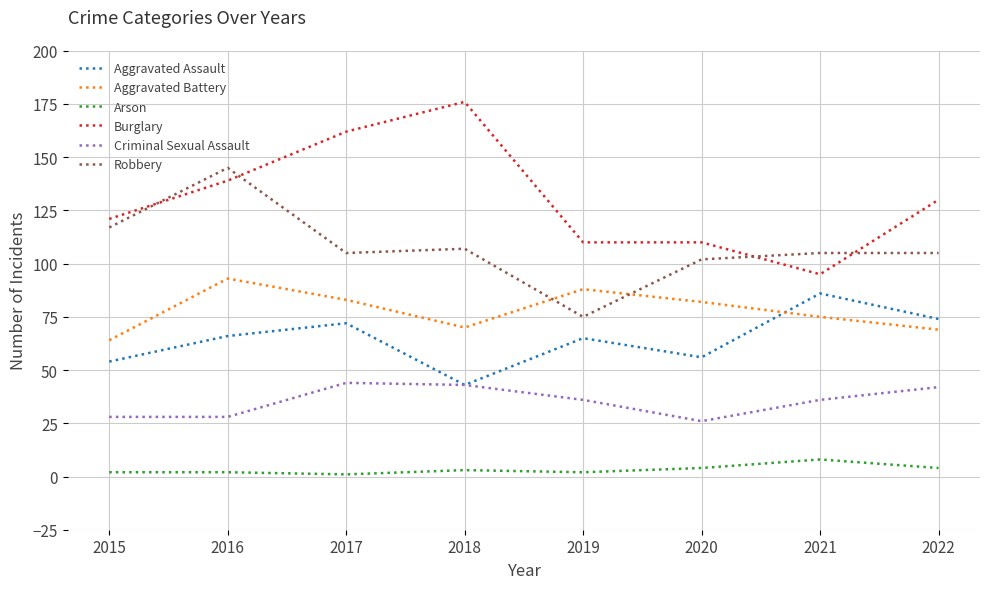

Reading left to right, extract all data points from this chart.

Aggravated Assault: 2015=54	2016=66	2017=72	2018=43	2019=65	2020=56	2021=86	2022=74
Aggravated Battery: 2015=64	2016=93	2017=83	2018=70	2019=88	2020=82	2021=75	2022=69
Arson: 2015=2	2016=2	2017=1	2018=3	2019=2	2020=4	2021=8	2022=4
Burglary: 2015=121	2016=139	2017=162	2018=176	2019=110	2020=110	2021=95	2022=130
Criminal Sexual Assault: 2015=28	2016=28	2017=44	2018=43	2019=36	2020=26	2021=36	2022=42
Robbery: 2015=117	2016=145	2017=105	2018=107	2019=75	2020=102	2021=105	2022=105